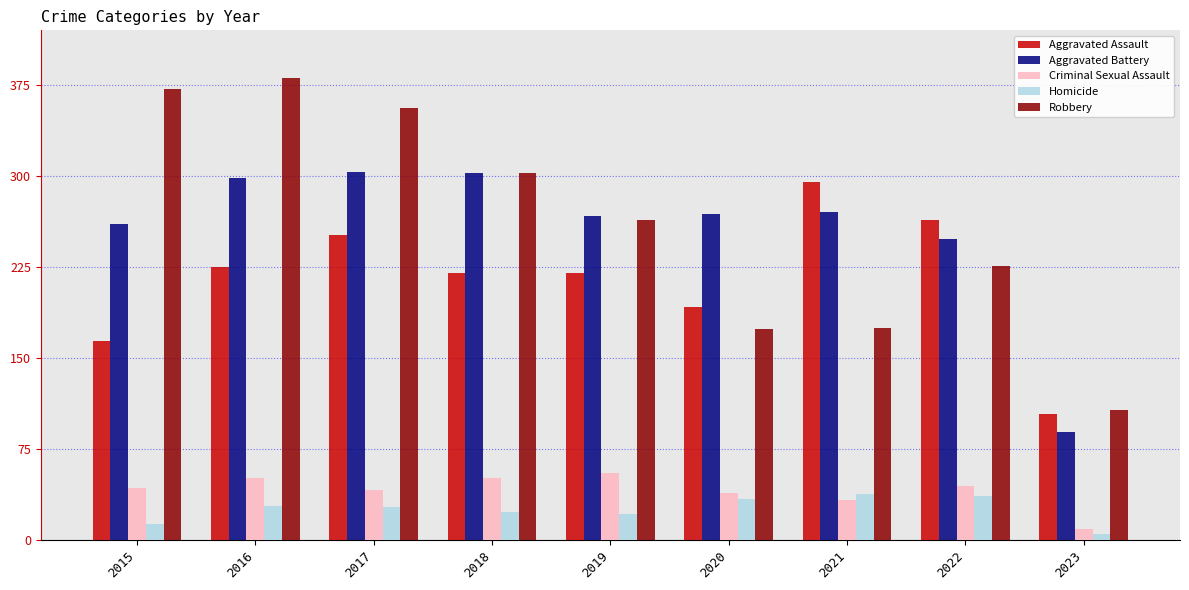

Is the value of Homicide at 2019 greater than the value of Criminal Sexual Assault at 2019?

No